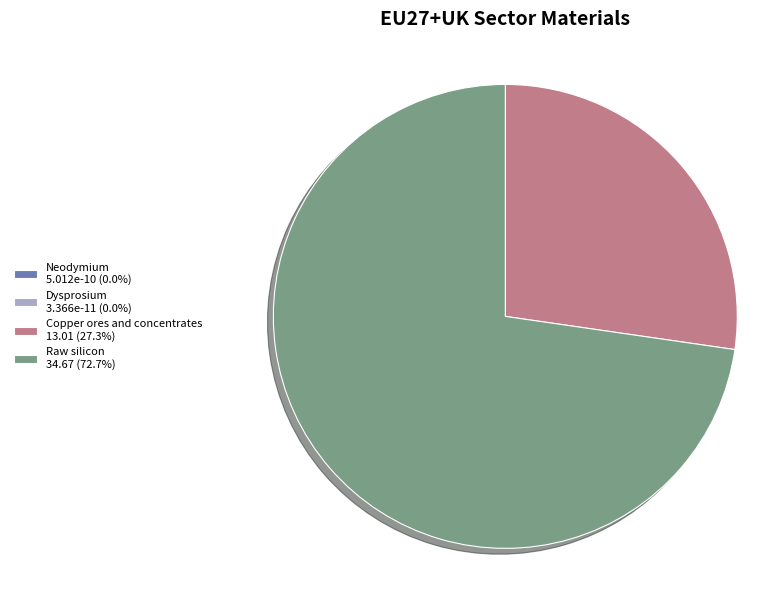

Combined, do Copper ores and concentrates 13.01 (27.3%) and Raw silicon 34.67 (72.7%) account for over 50%?

Yes